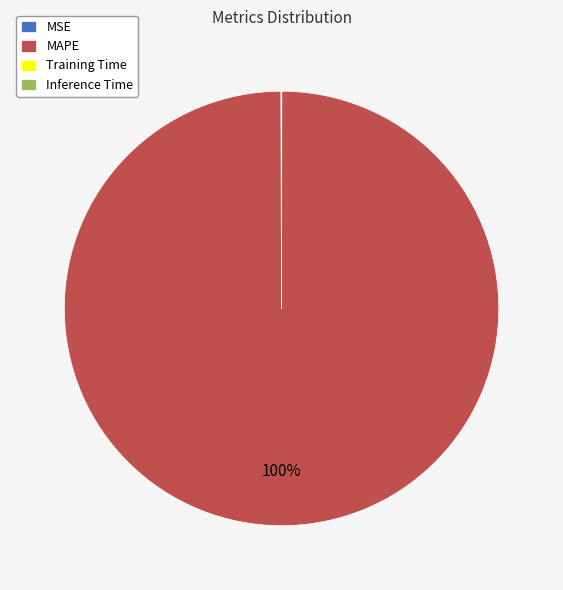

To the nearest percent, what is the average slice percentage?

25%